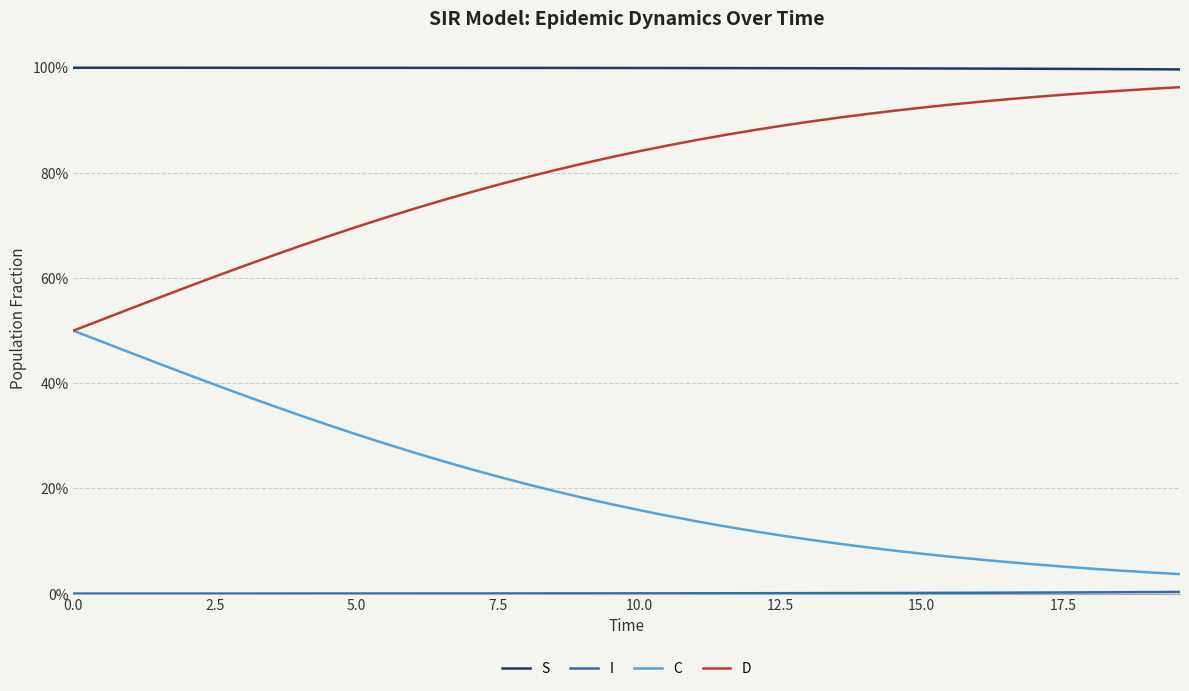

Does the chart display data point markers on the line(s)?

No